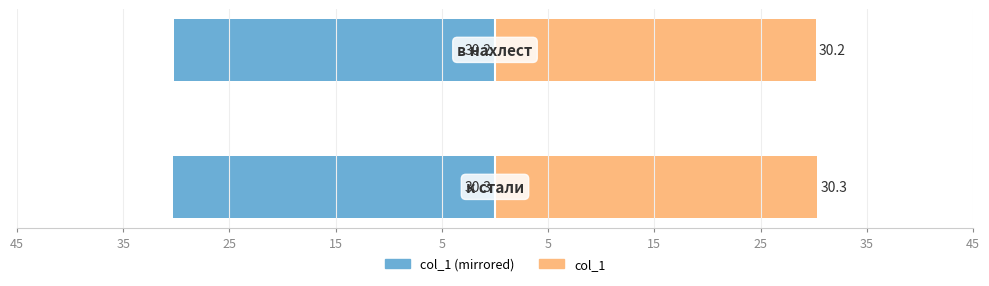

Are the bars horizontal?

Yes